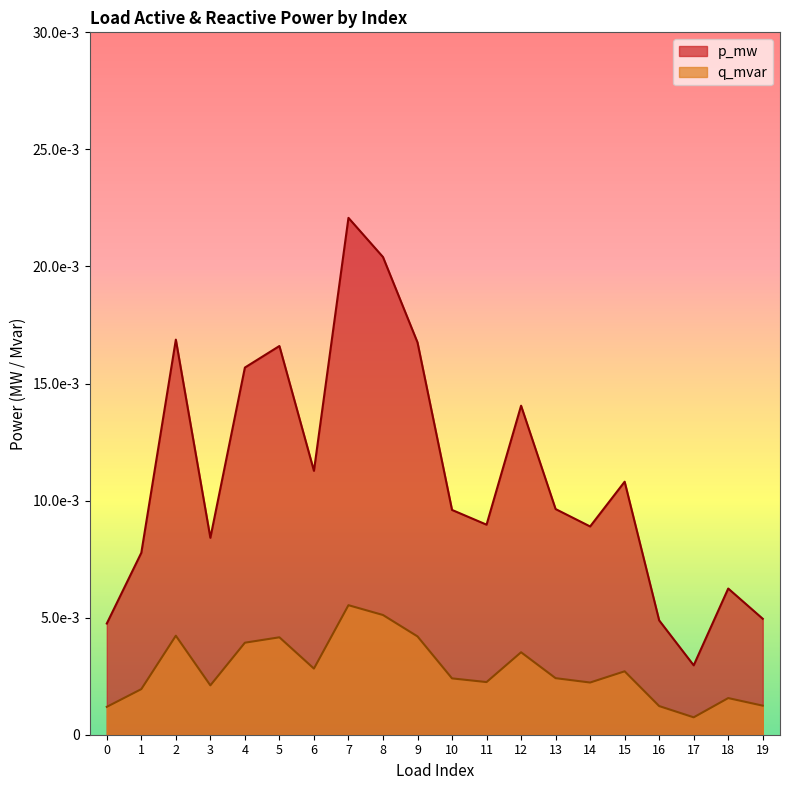

True or false: p_mw has a value of 0.0 at 8.

False